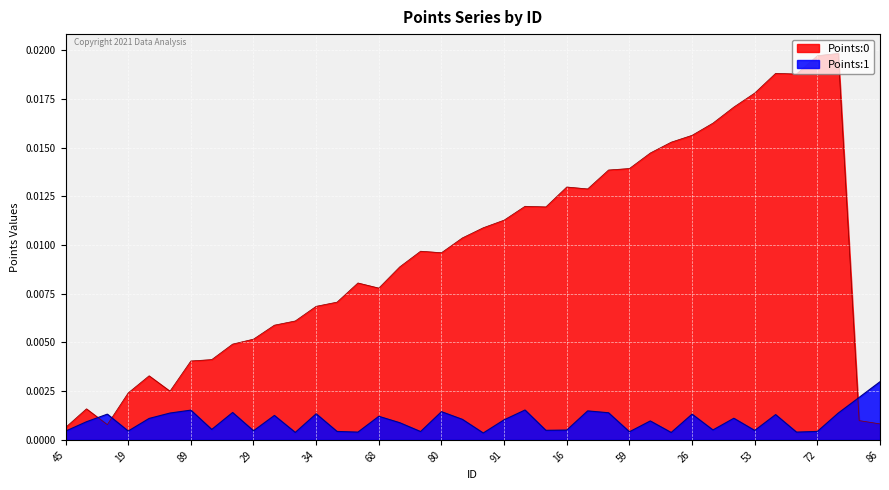

Which category has the lowest value in the Points:1 series?

60